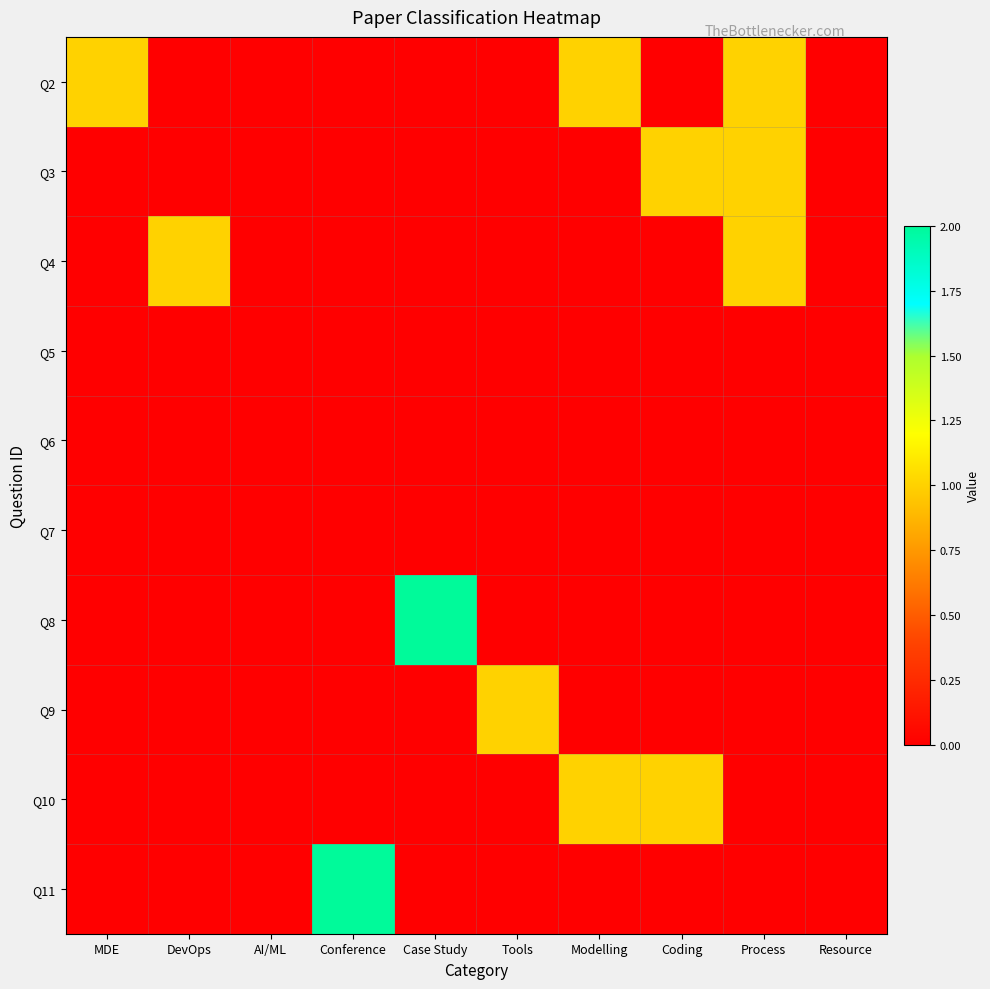

Rank the series by their maximum value, from highest to lowest.

Q8, Q11, Q2, Q3, Q4, Q9, Q10, Q5, Q6, Q7